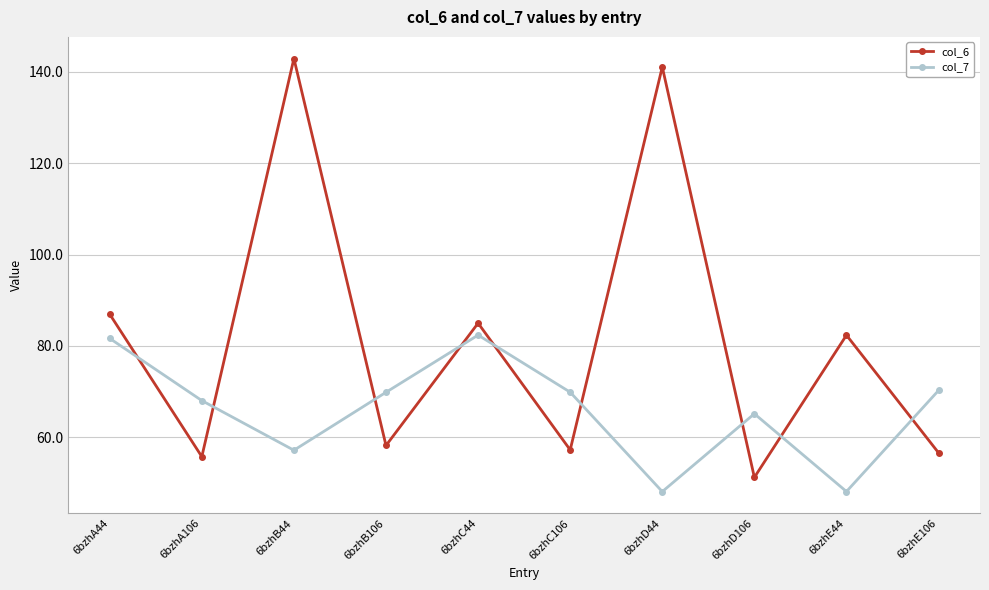

What is the label of the 1st point from the left?

6bzhA44